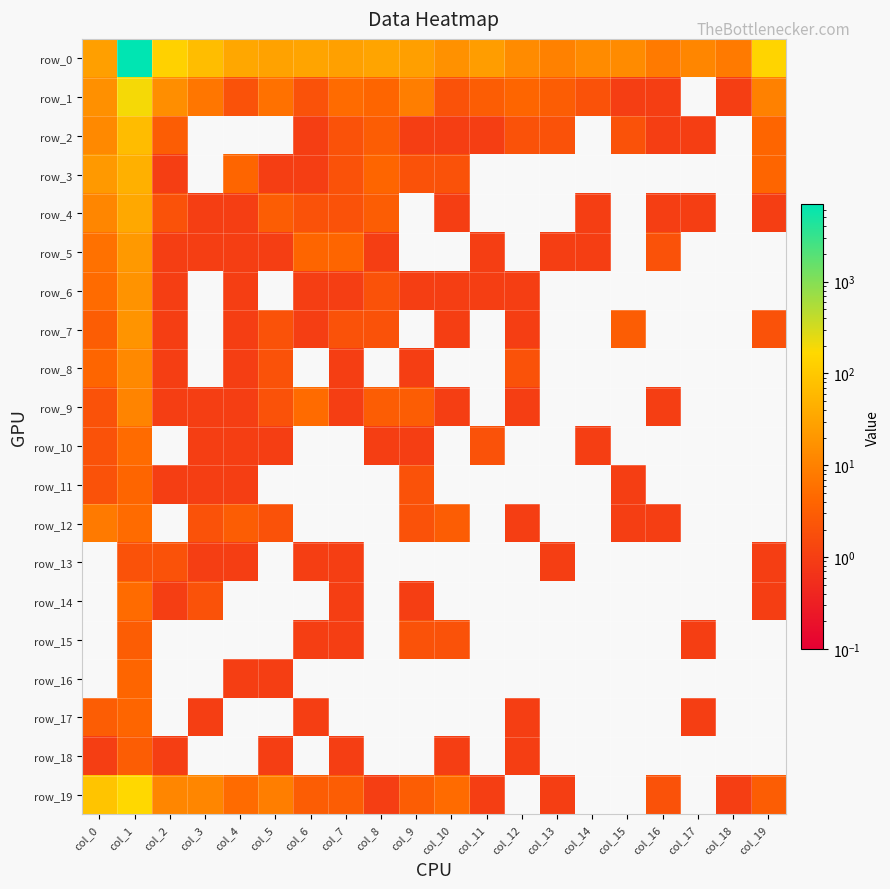

Reading right to left, list all the values displayed in this chart.

row_0: col_19=146	col_18=8	col_17=12	col_16=8	col_15=14	col_14=14	col_13=10	col_12=14	col_11=25	col_10=17	col_9=26	col_8=31	col_7=27	col_6=31	col_5=29	col_4=34	col_3=69	col_2=133	col_1=6952	col_0=26
row_1: col_19=10	col_18=1	col_17=0	col_16=1	col_15=1	col_14=2	col_13=3	col_12=4	col_11=3	col_10=2	col_9=9	col_8=4	col_7=5	col_6=2	col_5=6	col_4=2	col_3=7	col_2=15	col_1=194	col_0=16
row_2: col_19=4	col_18=0	col_17=1	col_16=1	col_15=2	col_14=0	col_13=2	col_12=2	col_11=1	col_10=1	col_9=1	col_8=3	col_7=2	col_6=1	col_5=0	col_4=0	col_3=0	col_2=3	col_1=67	col_0=13
row_3: col_19=4	col_18=0	col_17=0	col_16=0	col_15=0	col_14=0	col_13=0	col_12=0	col_11=0	col_10=2	col_9=2	col_8=4	col_7=2	col_6=1	col_5=1	col_4=4	col_3=0	col_2=1	col_1=46	col_0=22
row_4: col_19=1	col_18=0	col_17=1	col_16=1	col_15=0	col_14=1	col_13=0	col_12=0	col_11=0	col_10=1	col_9=0	col_8=3	col_7=2	col_6=2	col_5=3	col_4=1	col_3=1	col_2=2	col_1=35	col_0=12
row_5: col_19=0	col_18=0	col_17=0	col_16=2	col_15=0	col_14=1	col_13=1	col_12=0	col_11=1	col_10=0	col_9=0	col_8=1	col_7=4	col_6=4	col_5=1	col_4=1	col_3=1	col_2=1	col_1=22	col_0=6
row_6: col_19=0	col_18=0	col_17=0	col_16=0	col_15=0	col_14=0	col_13=0	col_12=1	col_11=1	col_10=1	col_9=1	col_8=2	col_7=1	col_6=1	col_5=0	col_4=1	col_3=0	col_2=1	col_1=18	col_0=5
row_7: col_19=2	col_18=0	col_17=0	col_16=0	col_15=3	col_14=0	col_13=0	col_12=1	col_11=0	col_10=1	col_9=0	col_8=2	col_7=2	col_6=1	col_5=2	col_4=1	col_3=0	col_2=1	col_1=19	col_0=3
row_8: col_19=0	col_18=0	col_17=0	col_16=0	col_15=0	col_14=0	col_13=0	col_12=2	col_11=0	col_10=0	col_9=1	col_8=0	col_7=1	col_6=0	col_5=2	col_4=1	col_3=0	col_2=1	col_1=13	col_0=4
row_9: col_19=0	col_18=0	col_17=0	col_16=1	col_15=0	col_14=0	col_13=0	col_12=1	col_11=0	col_10=1	col_9=3	col_8=3	col_7=1	col_6=5	col_5=2	col_4=1	col_3=1	col_2=1	col_1=11	col_0=2
row_10: col_19=0	col_18=0	col_17=0	col_16=0	col_15=0	col_14=1	col_13=0	col_12=0	col_11=2	col_10=0	col_9=1	col_8=1	col_7=0	col_6=0	col_5=1	col_4=1	col_3=1	col_2=0	col_1=5	col_0=2
row_11: col_19=0	col_18=0	col_17=0	col_16=0	col_15=1	col_14=0	col_13=0	col_12=0	col_11=0	col_10=0	col_9=2	col_8=0	col_7=0	col_6=0	col_5=0	col_4=1	col_3=1	col_2=1	col_1=4	col_0=2
row_12: col_19=0	col_18=0	col_17=0	col_16=1	col_15=1	col_14=0	col_13=0	col_12=1	col_11=0	col_10=3	col_9=2	col_8=0	col_7=0	col_6=0	col_5=2	col_4=3	col_3=2	col_2=0	col_1=5	col_0=8
row_13: col_19=1	col_18=0	col_17=0	col_16=0	col_15=0	col_14=0	col_13=1	col_12=0	col_11=0	col_10=0	col_9=0	col_8=0	col_7=1	col_6=1	col_5=0	col_4=1	col_3=1	col_2=2	col_1=2	col_0=0
row_14: col_19=1	col_18=0	col_17=0	col_16=0	col_15=0	col_14=0	col_13=0	col_12=0	col_11=0	col_10=0	col_9=1	col_8=0	col_7=1	col_6=0	col_5=0	col_4=0	col_3=2	col_2=1	col_1=5	col_0=0
row_15: col_19=0	col_18=0	col_17=1	col_16=0	col_15=0	col_14=0	col_13=0	col_12=0	col_11=0	col_10=2	col_9=2	col_8=0	col_7=1	col_6=1	col_5=0	col_4=0	col_3=0	col_2=0	col_1=3	col_0=0
row_16: col_19=0	col_18=0	col_17=0	col_16=0	col_15=0	col_14=0	col_13=0	col_12=0	col_11=0	col_10=0	col_9=0	col_8=0	col_7=0	col_6=0	col_5=1	col_4=1	col_3=0	col_2=0	col_1=4	col_0=0
row_17: col_19=0	col_18=0	col_17=1	col_16=0	col_15=0	col_14=0	col_13=0	col_12=1	col_11=0	col_10=0	col_9=0	col_8=0	col_7=0	col_6=1	col_5=0	col_4=0	col_3=1	col_2=0	col_1=4	col_0=3
row_18: col_19=0	col_18=0	col_17=0	col_16=0	col_15=0	col_14=0	col_13=0	col_12=1	col_11=0	col_10=1	col_9=0	col_8=0	col_7=1	col_6=0	col_5=1	col_4=0	col_3=0	col_2=1	col_1=3	col_0=1
row_19: col_19=3	col_18=1	col_17=0	col_16=2	col_15=0	col_14=0	col_13=1	col_12=0	col_11=1	col_10=5	col_9=3	col_8=1	col_7=3	col_6=3	col_5=9	col_4=5	col_3=12	col_2=12	col_1=167	col_0=86